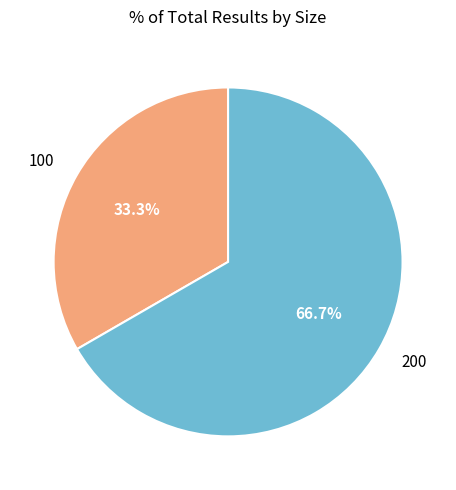

To the nearest percent, what is the difference between the largest and smallest slice percentages?

33%